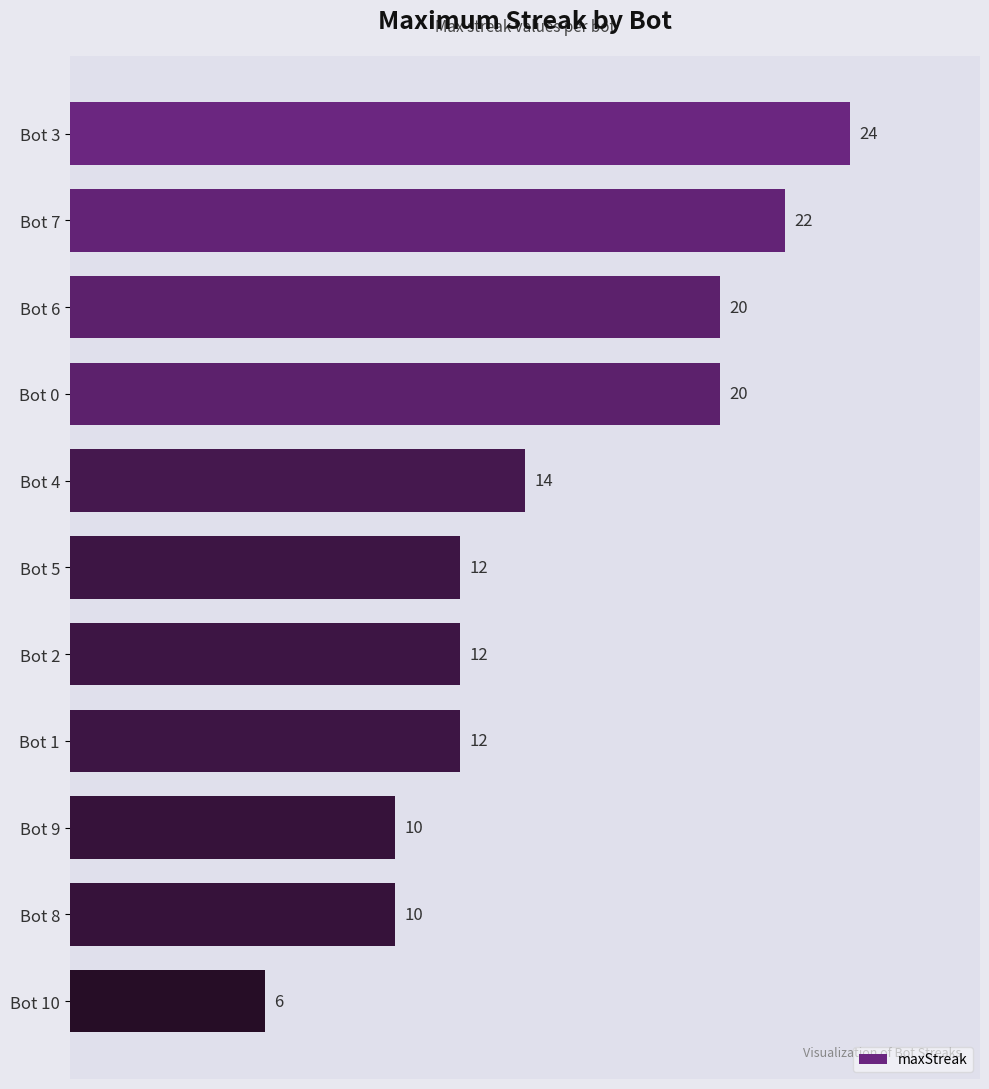

What is the greatest value displayed?

24